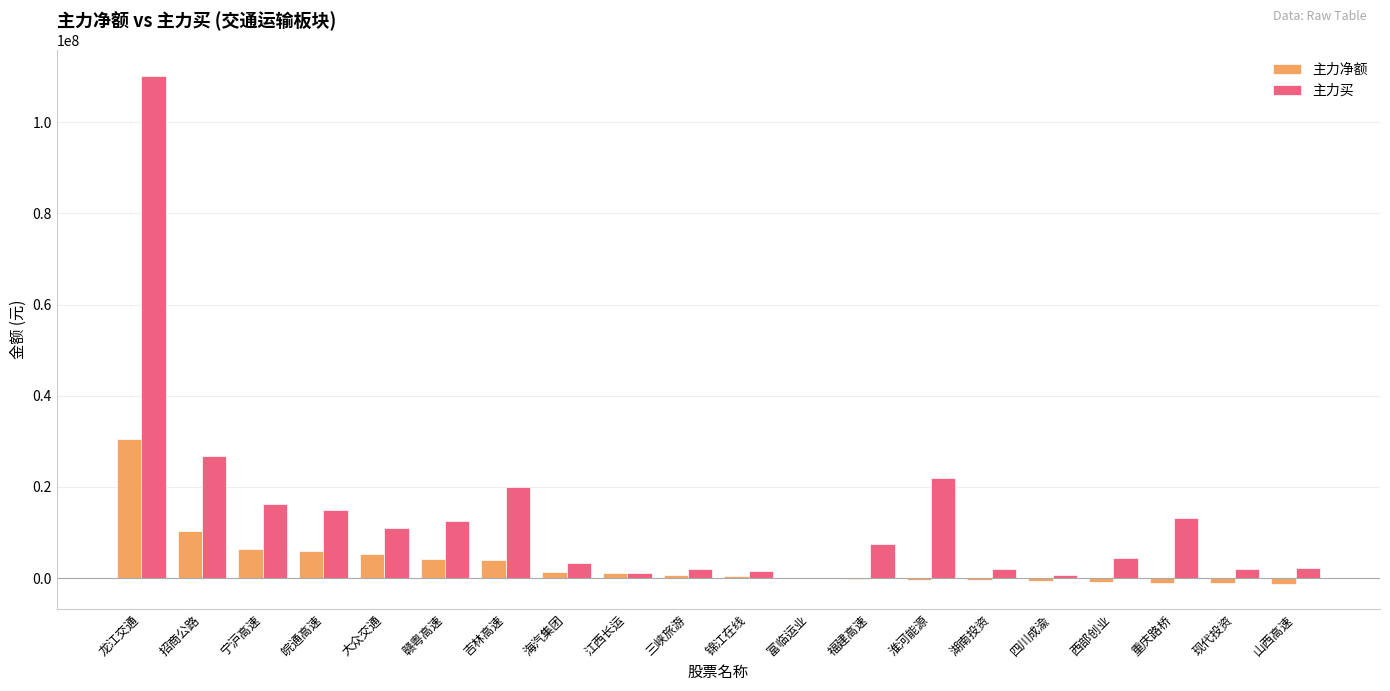

The 主力买 series shows 36043536 at 淮河能源. True or false?

False